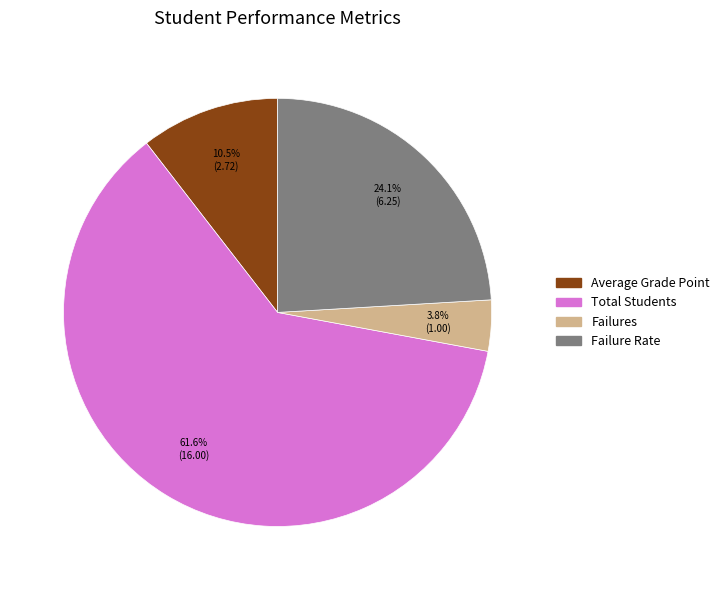

What percentage is the Total Students slice, to the nearest percent?

62%